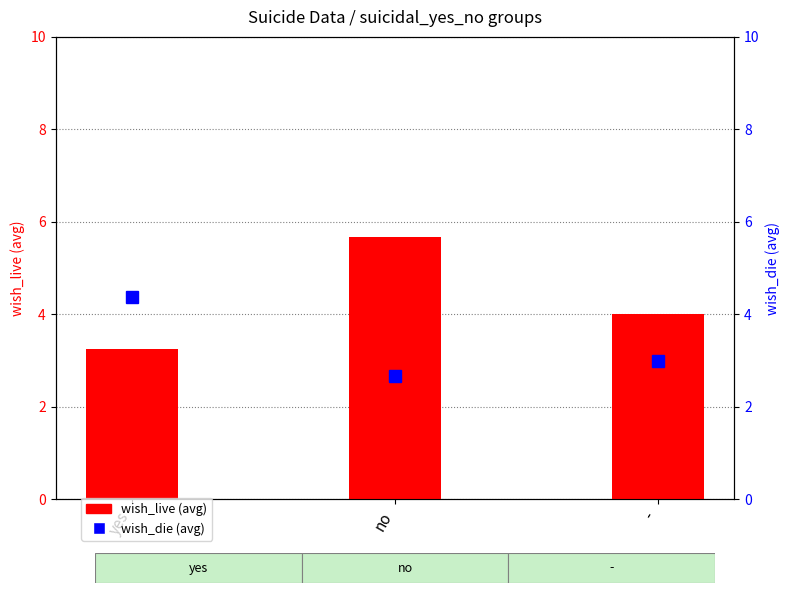

Does the chart contain stacked bars?

No